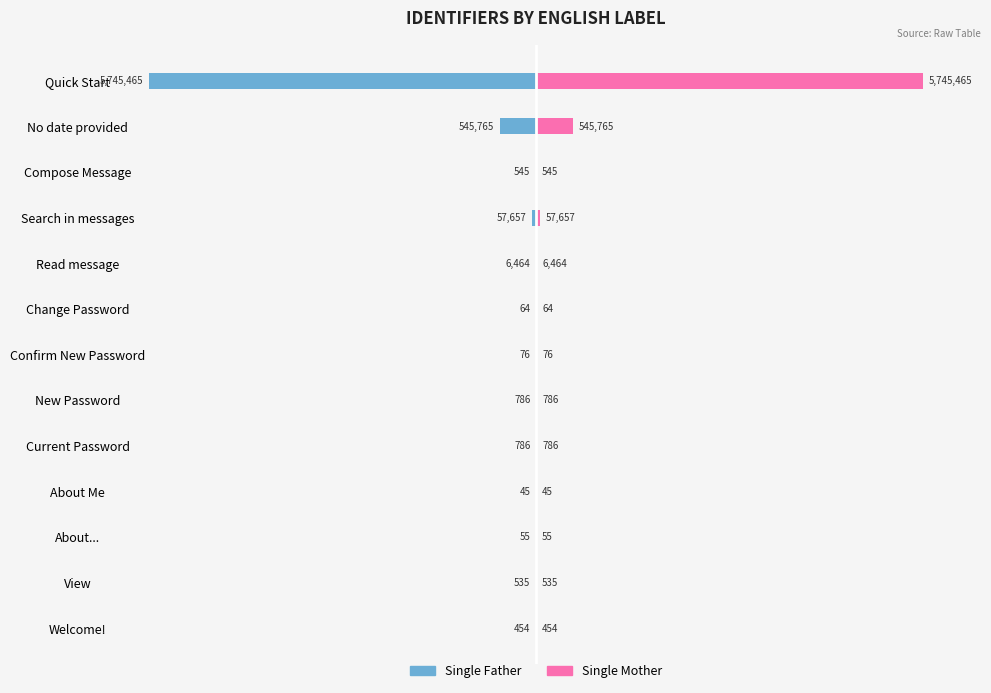

At which label is Single Father closest to -50?

No date provided